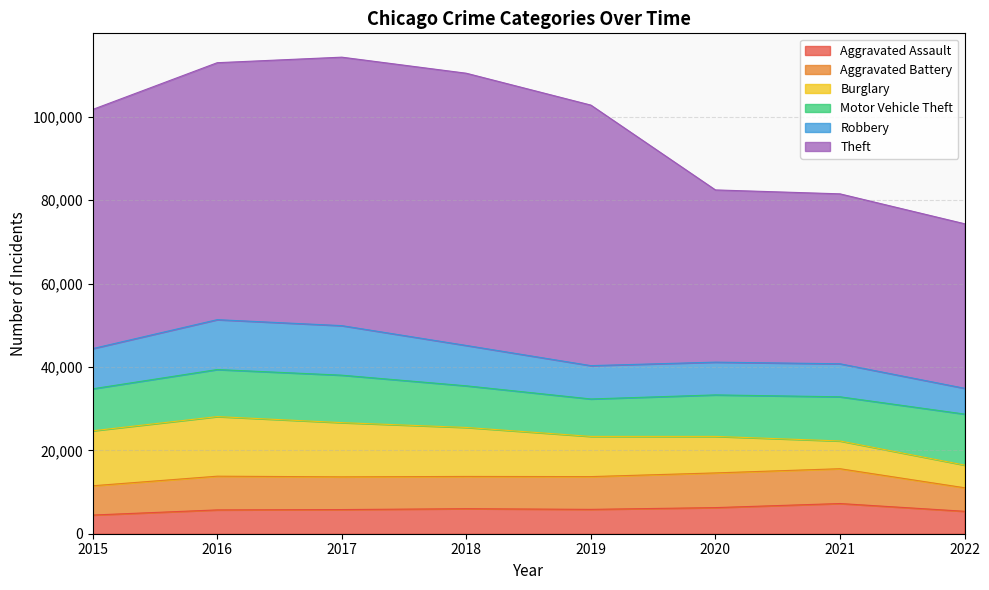

True or false: Motor Vehicle Theft and Theft cross at least once.

False